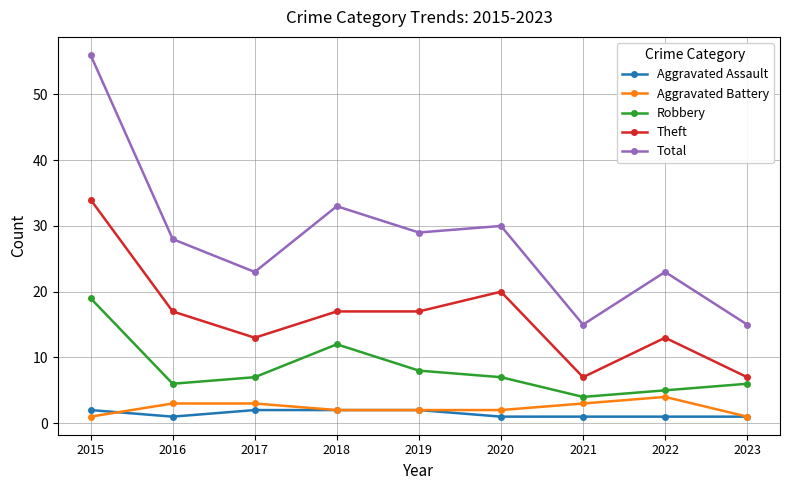

How many distinct data groups are displayed?

5